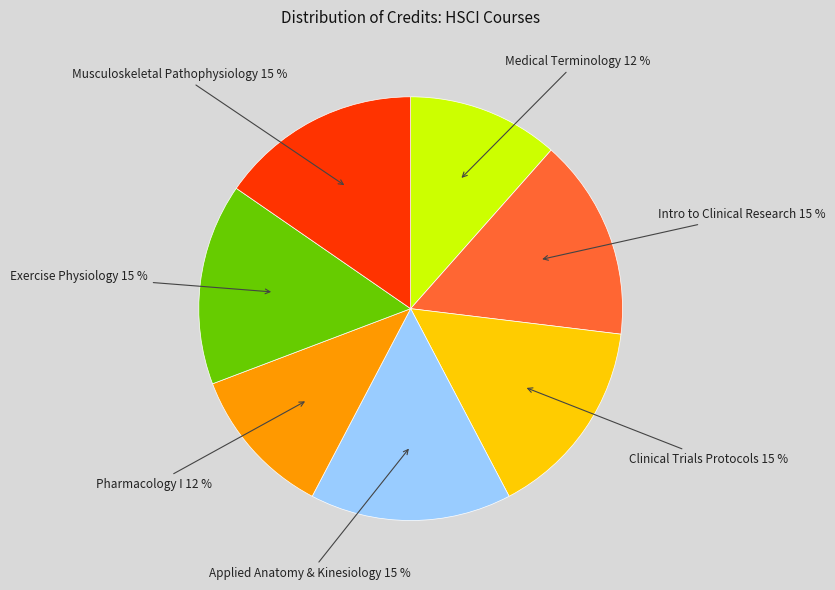

True or false: Exercise Physiology accounts for 15% of the total.

True